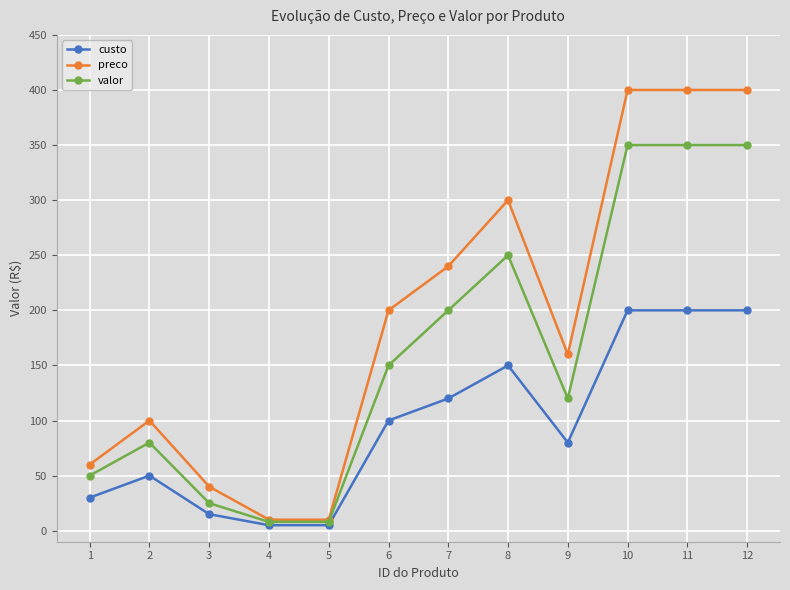

Where is the first local maximum for custo?

2